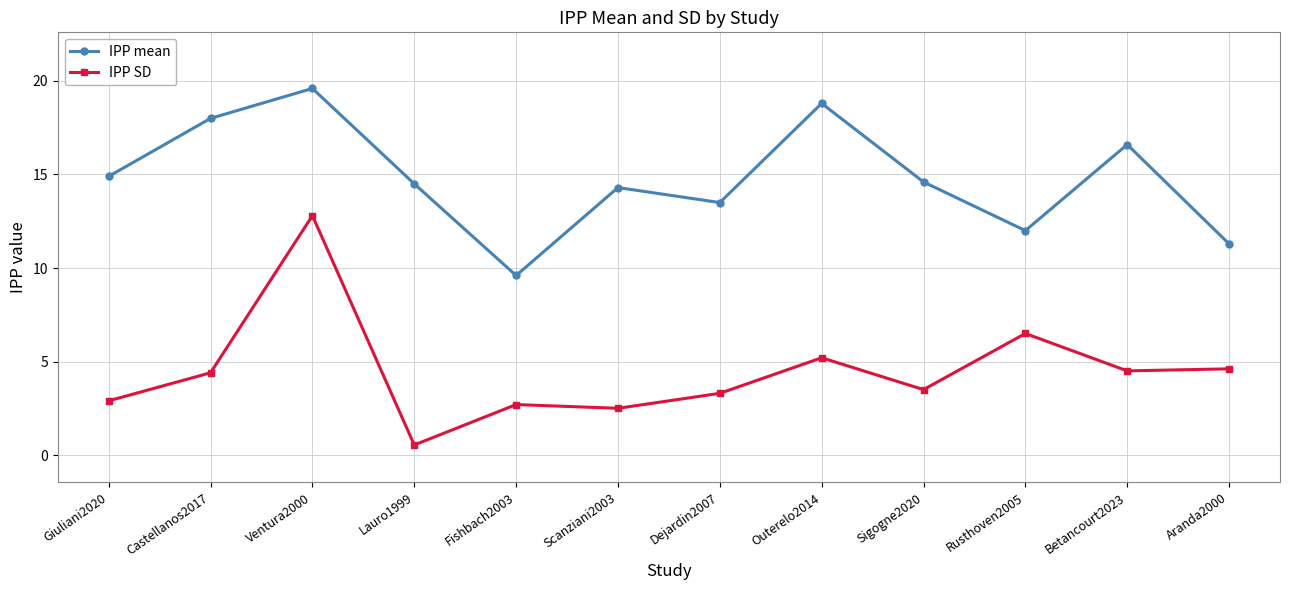

At Sigogne2020, list the series in order from smallest to largest.

IPP SD, IPP mean